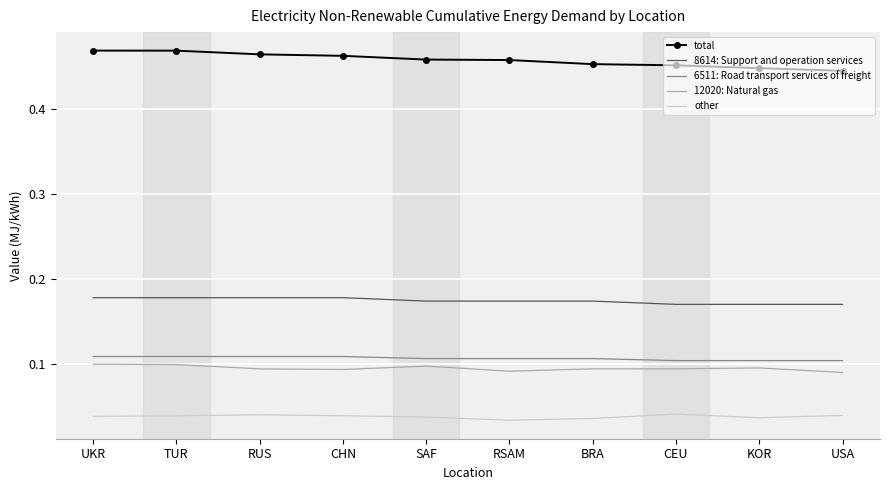

What position from the right is CHN?

7